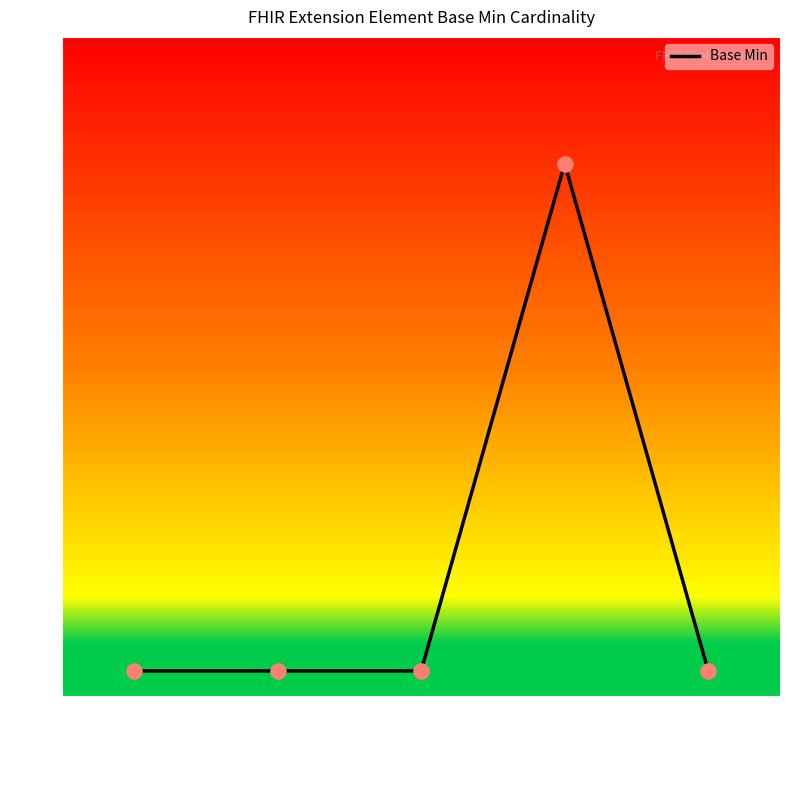

What is the change in value from Extension.url to Extension.value[x]?

-1